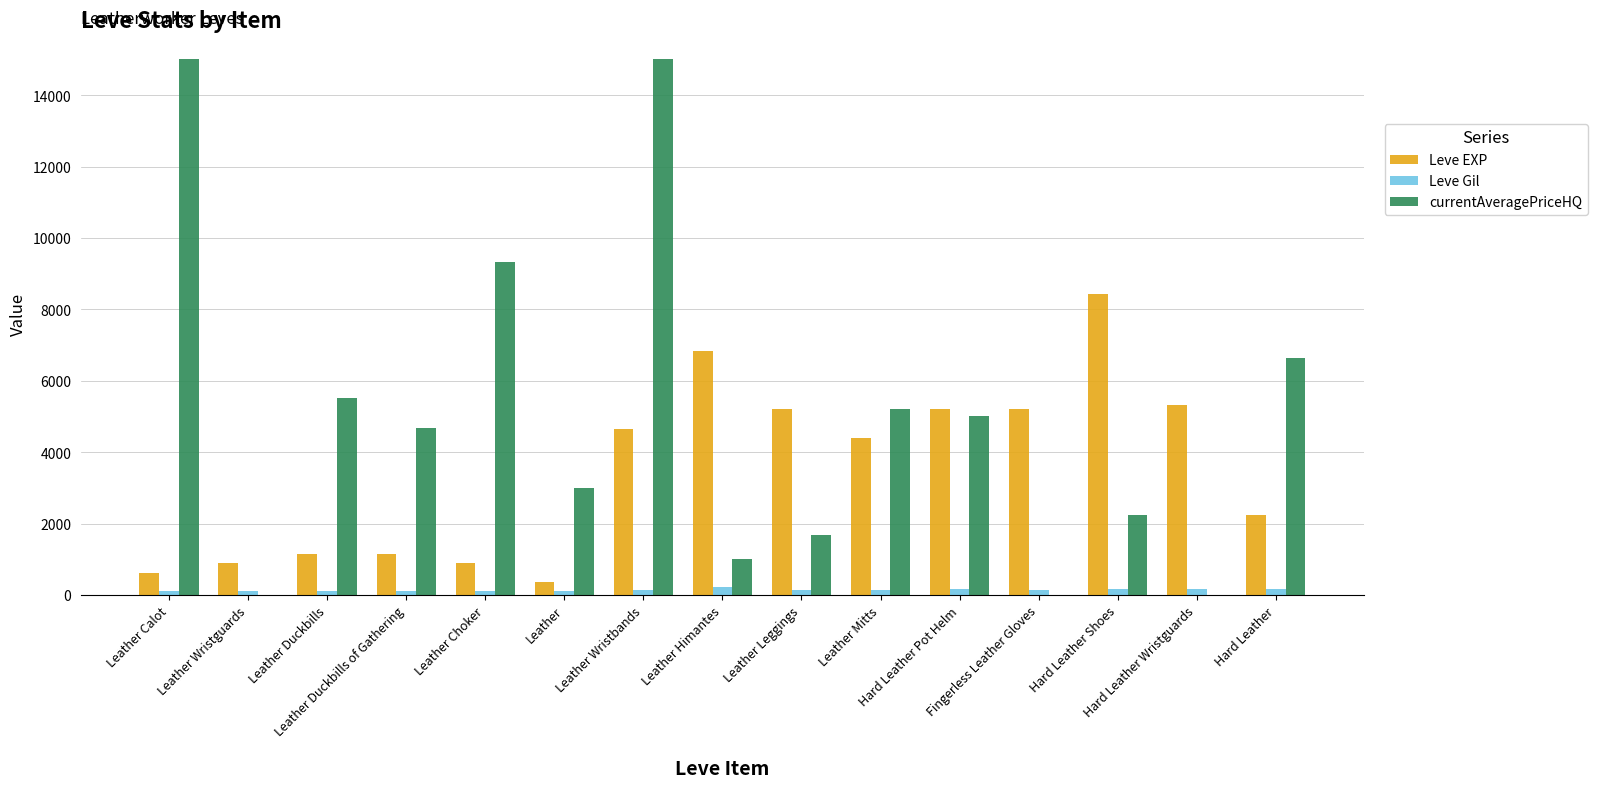

Which series has the largest total across all categories?

currentAveragePriceHQ